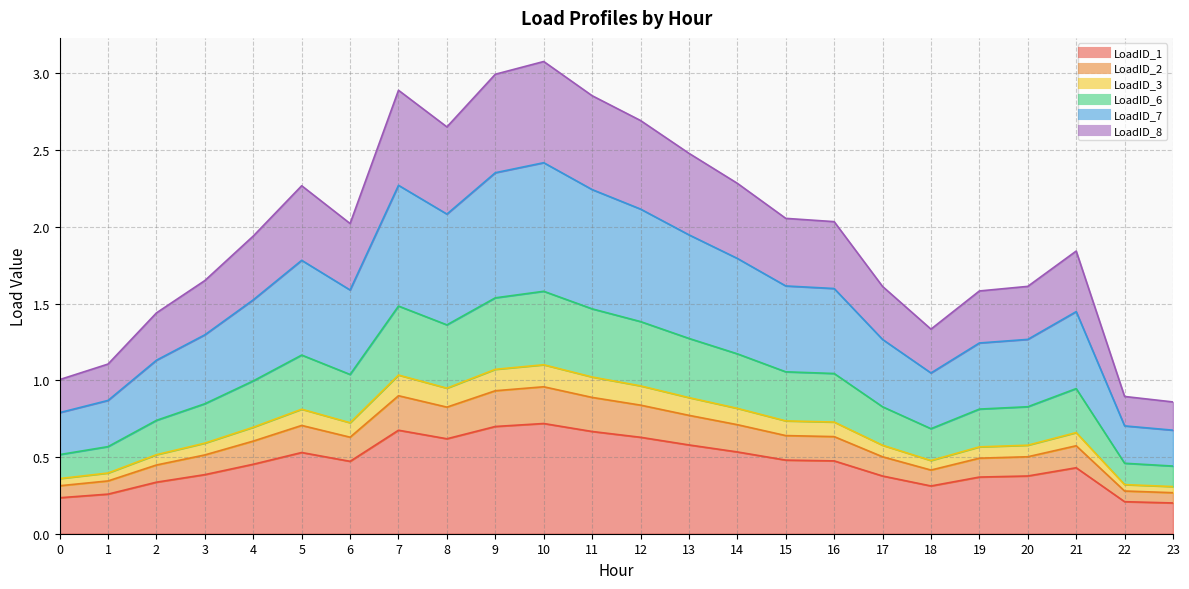

At which category does LoadID_7 reach its first local peak?

5